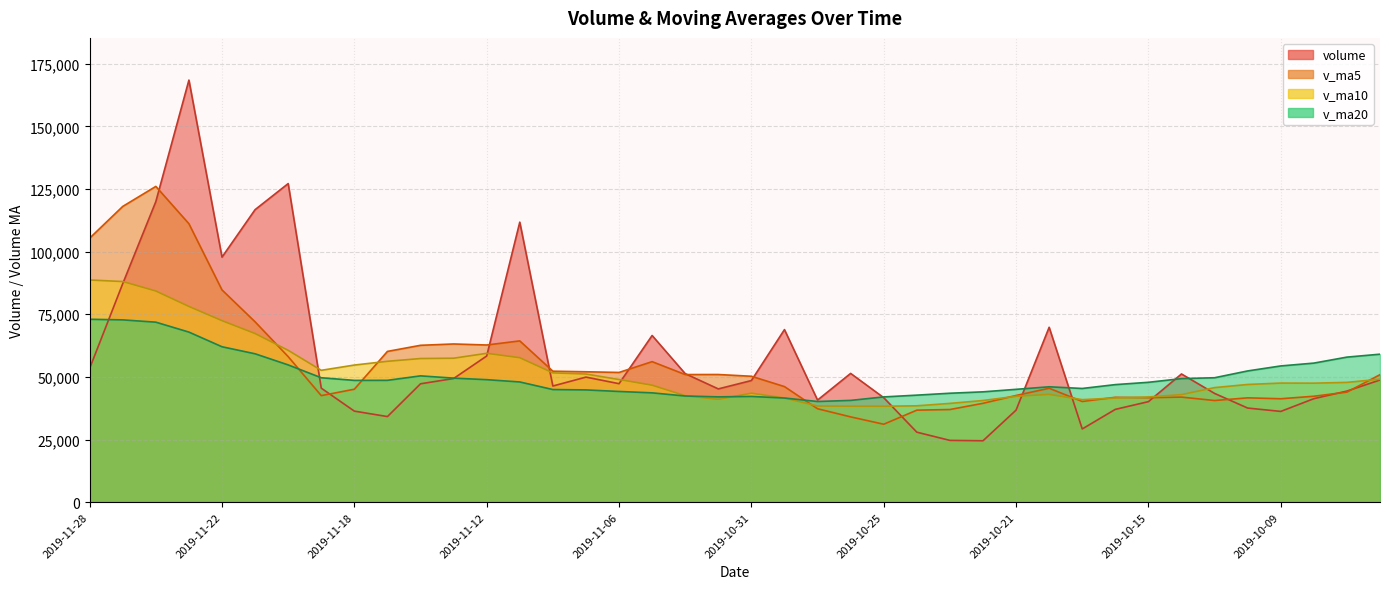

What position from the left is 38?

39